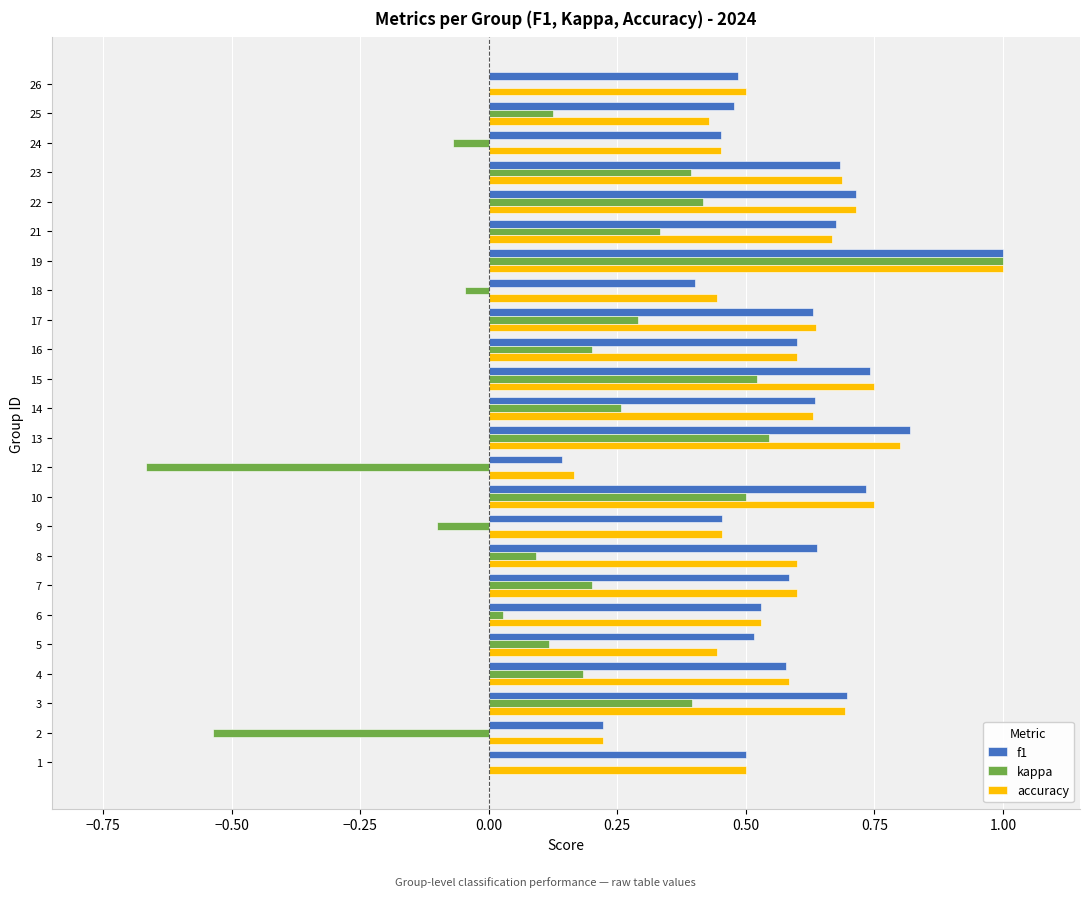

What is the maximum value for kappa?

1.0